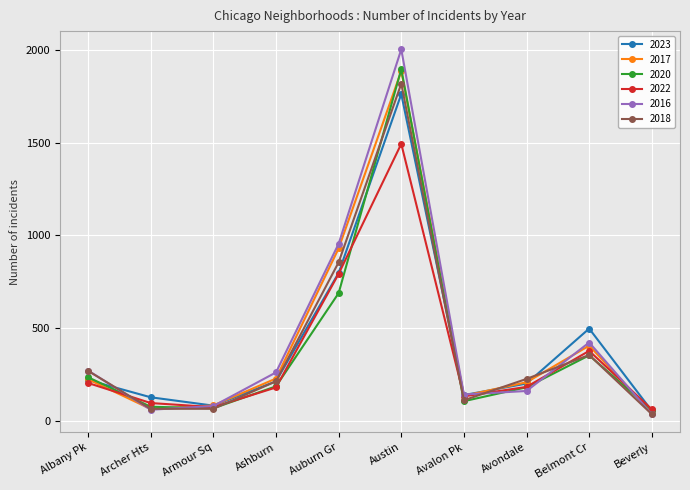

How many values in the 2018 series are below 227?

5